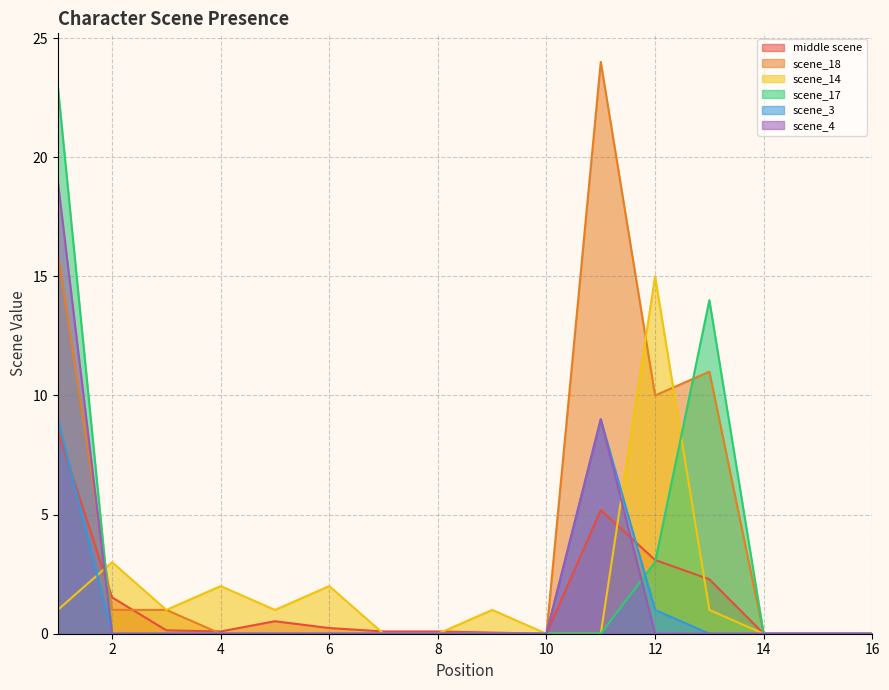

Between which two adjacent categories do middle scene and scene_14 first intersect?

1 and 2